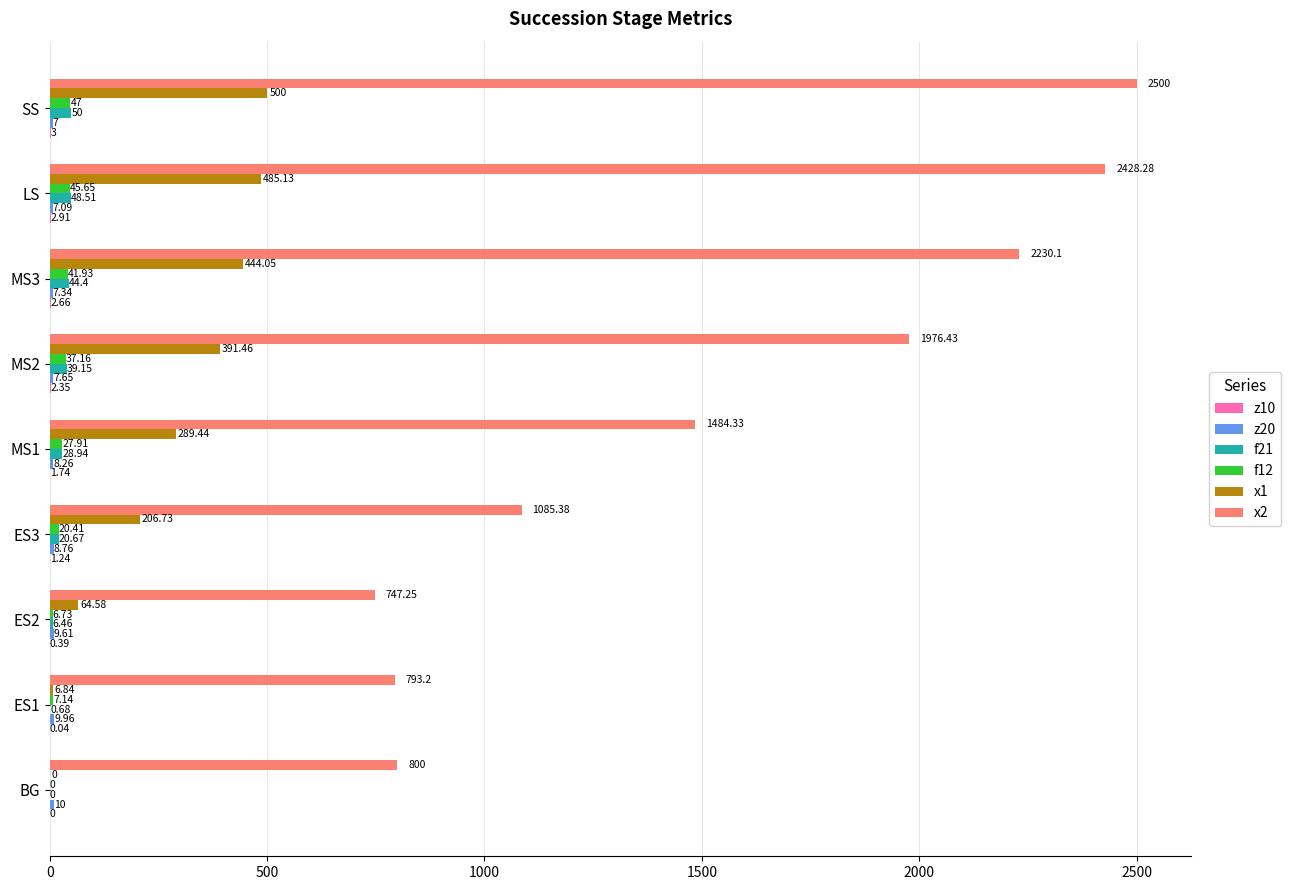

At which category is the sum across all series the highest?

SS